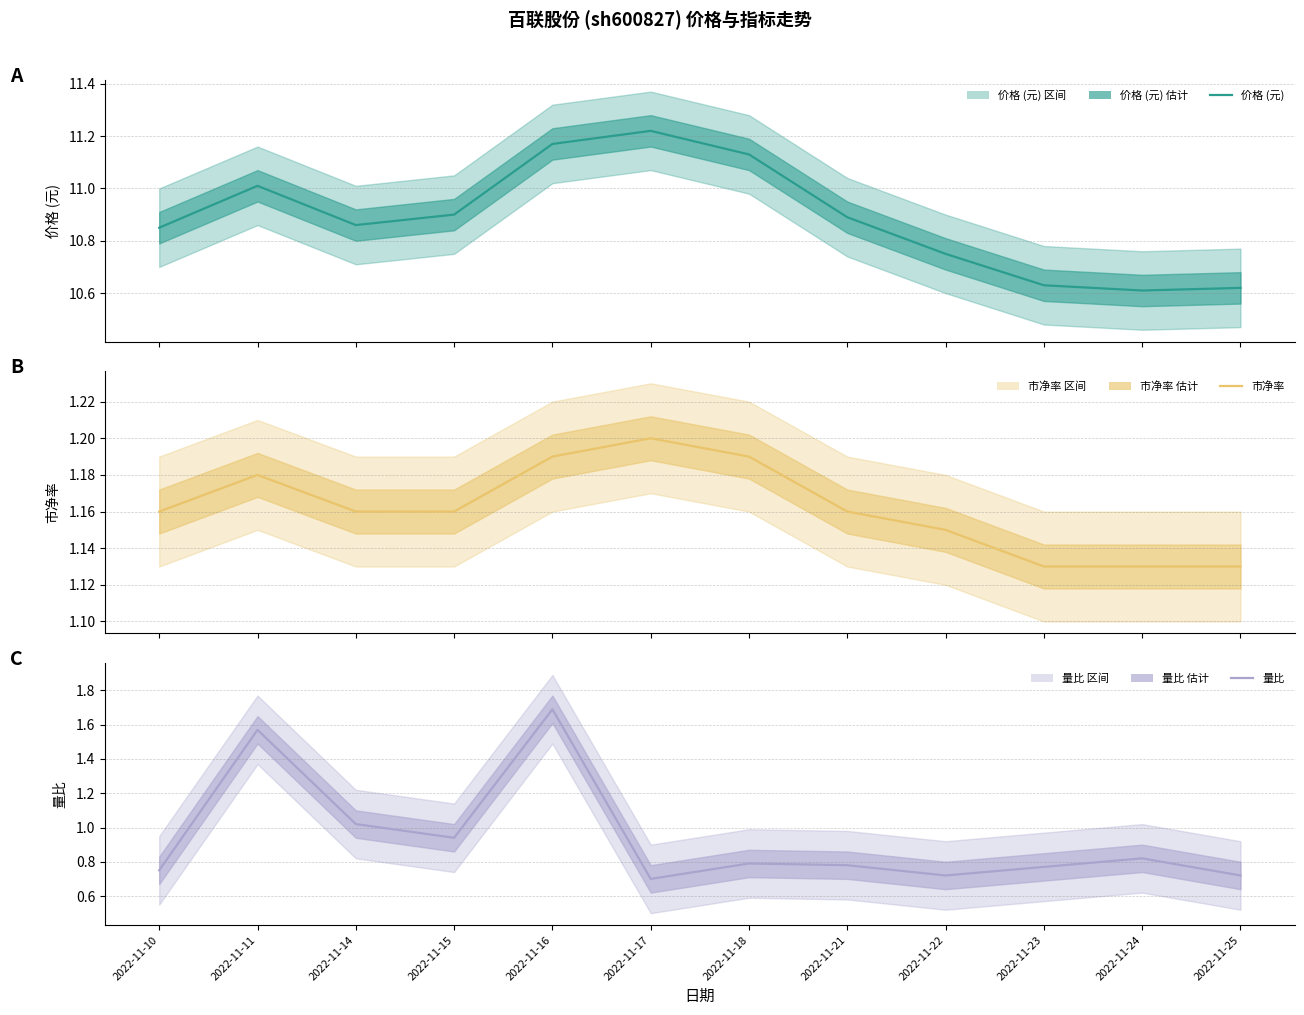

What is the sum of the 市净率 values at 2022-11-22 and 2022-11-15?

2.3